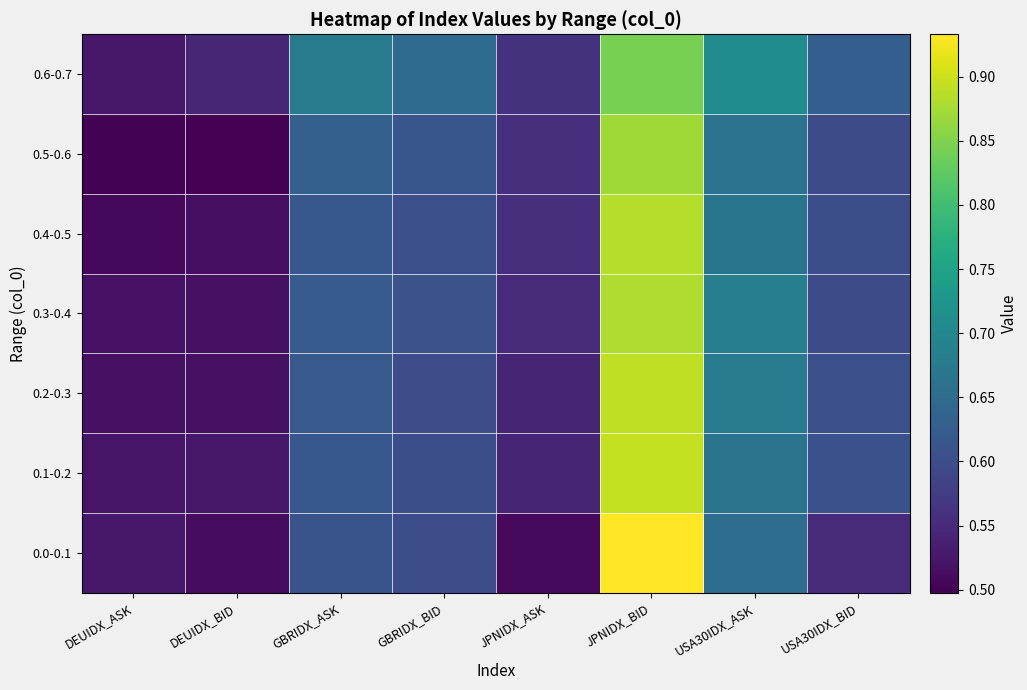

What is the spread (max minus min) of values at JPNIDX_BID?

0.1